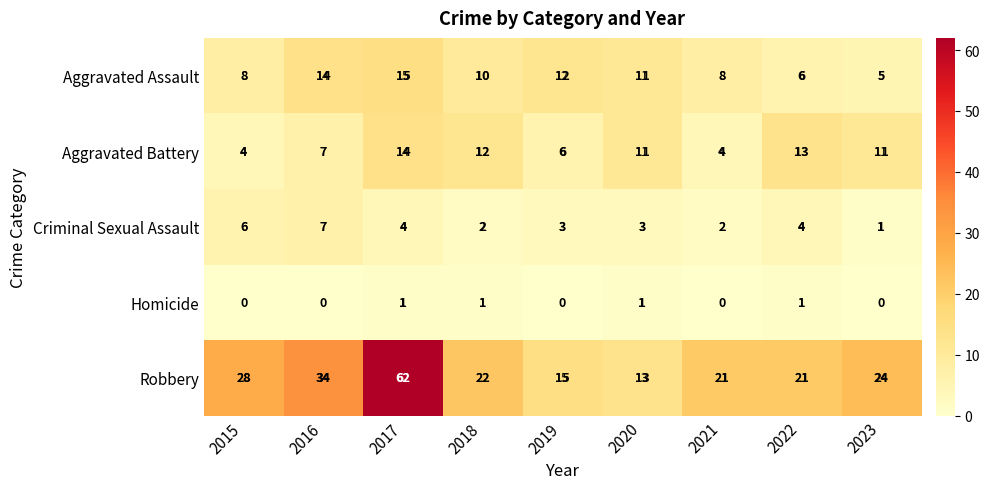

At which category is the sum across all series the highest?

2017